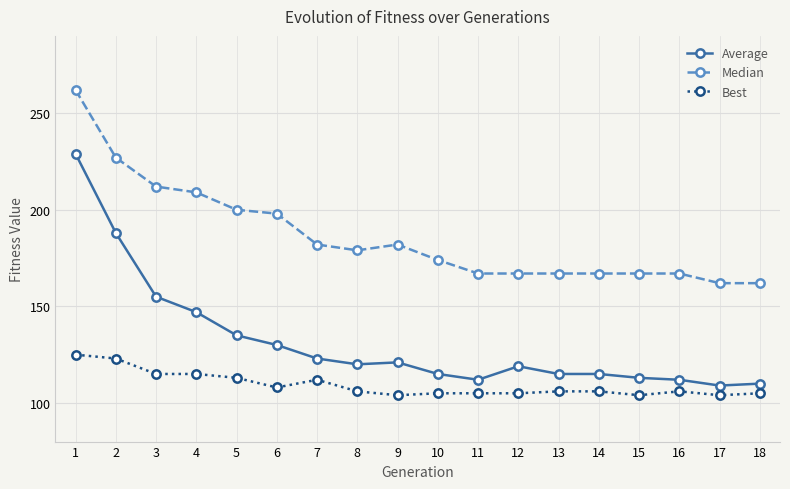

Where is the first local maximum for Median?

9